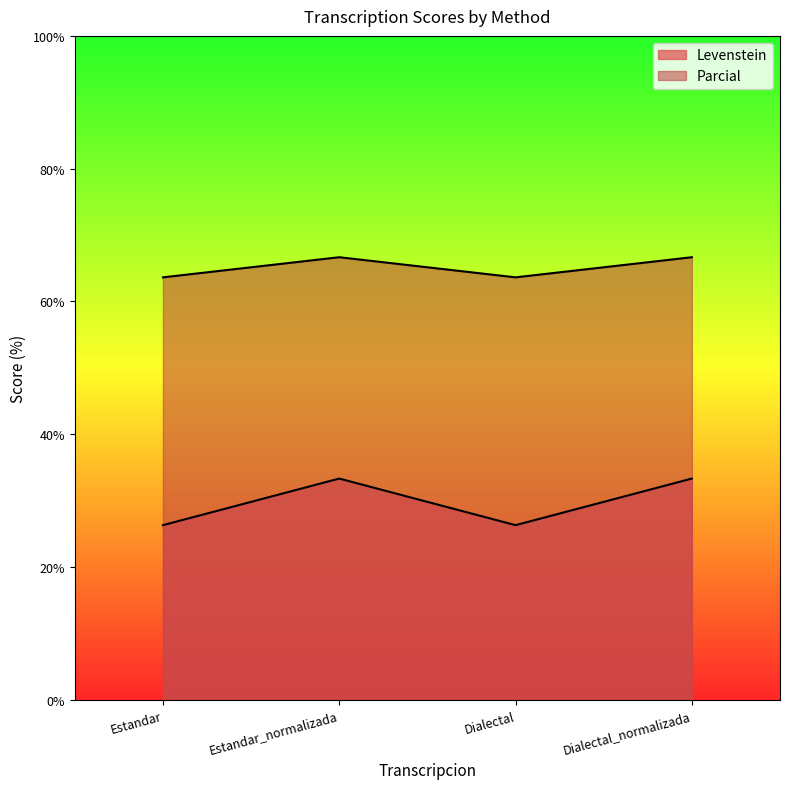

At which label does Parcial first exceed 33?

Estandar_normalizada